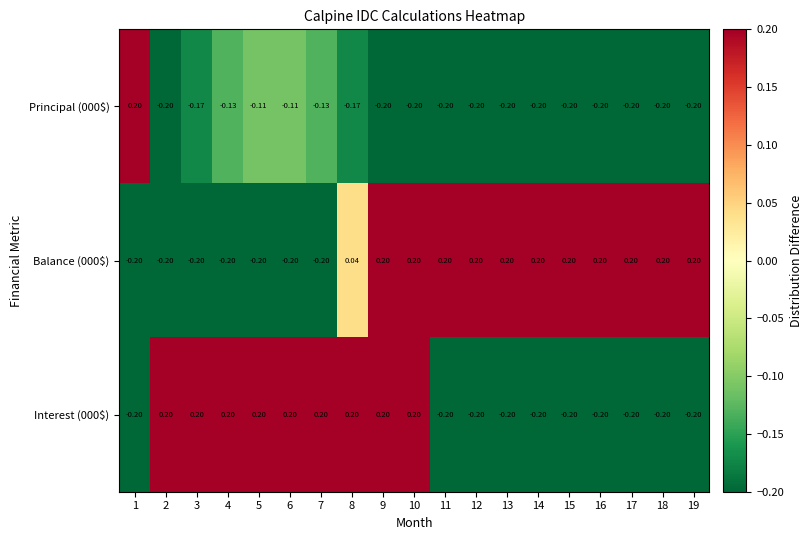

Reading right to left, transcribe all the data shown in this chart.

Principal (000$): 19=-0.2	18=-0.2	17=-0.2	16=-0.2	15=-0.2	14=-0.2	13=-0.2	12=-0.2	11=-0.2	10=-0.2	9=-0.2	8=-0.2	7=-0.1	6=-0.1	5=-0.1	4=-0.1	3=-0.2	2=-0.2	1=0.2
Balance (000$): 19=0.2	18=0.2	17=0.2	16=0.2	15=0.2	14=0.2	13=0.2	12=0.2	11=0.2	10=0.2	9=0.2	8=0.0	7=-0.2	6=-0.2	5=-0.2	4=-0.2	3=-0.2	2=-0.2	1=-0.2
Interest (000$): 19=-0.2	18=-0.2	17=-0.2	16=-0.2	15=-0.2	14=-0.2	13=-0.2	12=-0.2	11=-0.2	10=0.2	9=0.2	8=0.2	7=0.2	6=0.2	5=0.2	4=0.2	3=0.2	2=0.2	1=-0.2